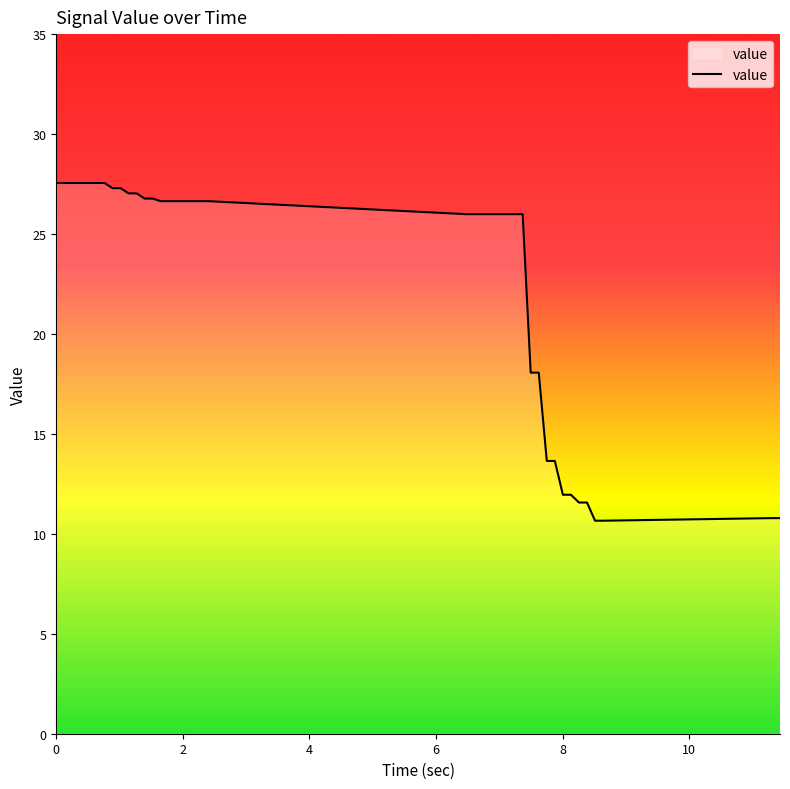

What is the maximum value shown in the chart?

27.6